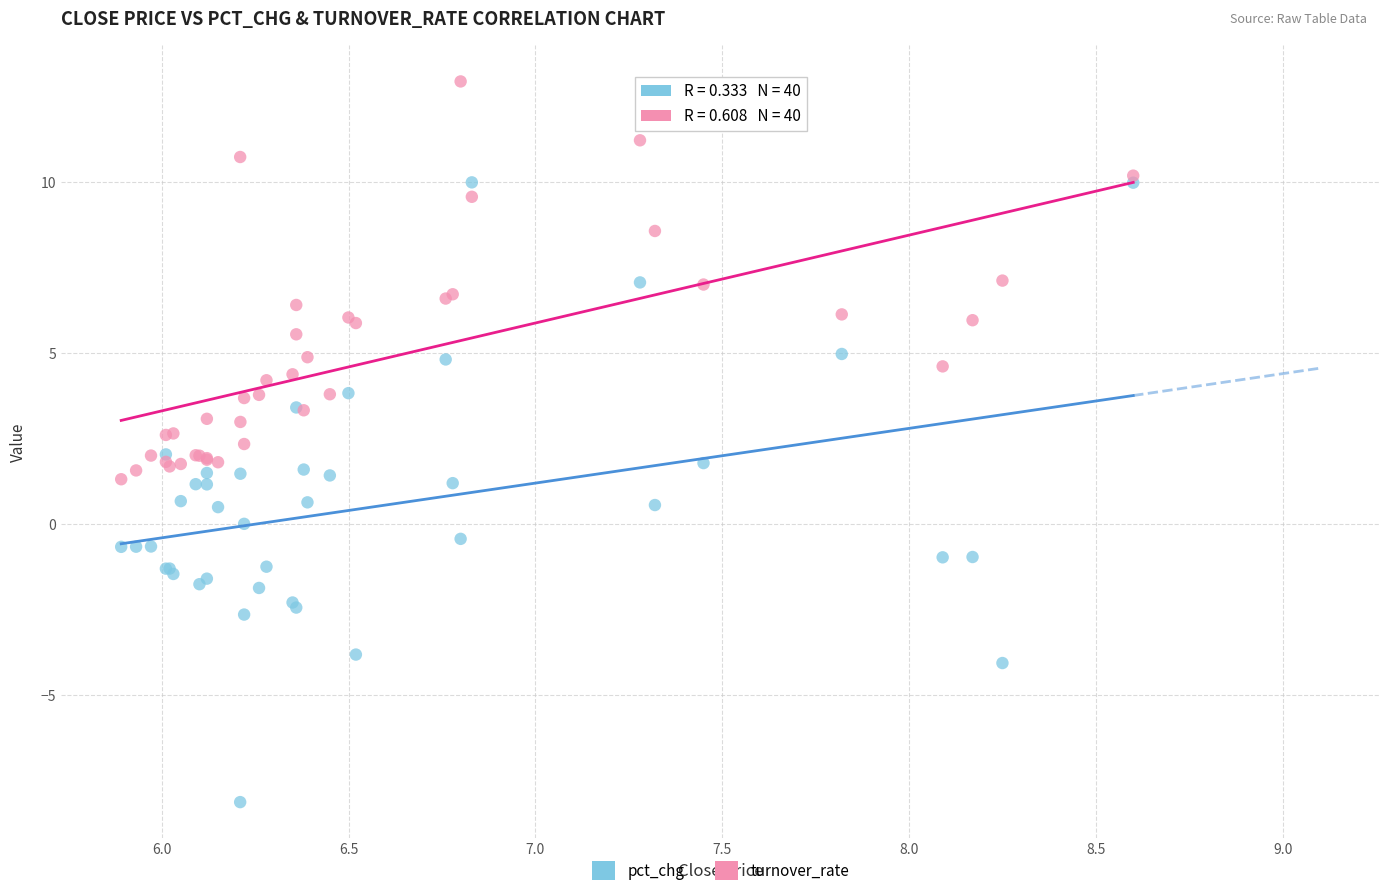

Which series has the widest spread of Y values?

pct_chg